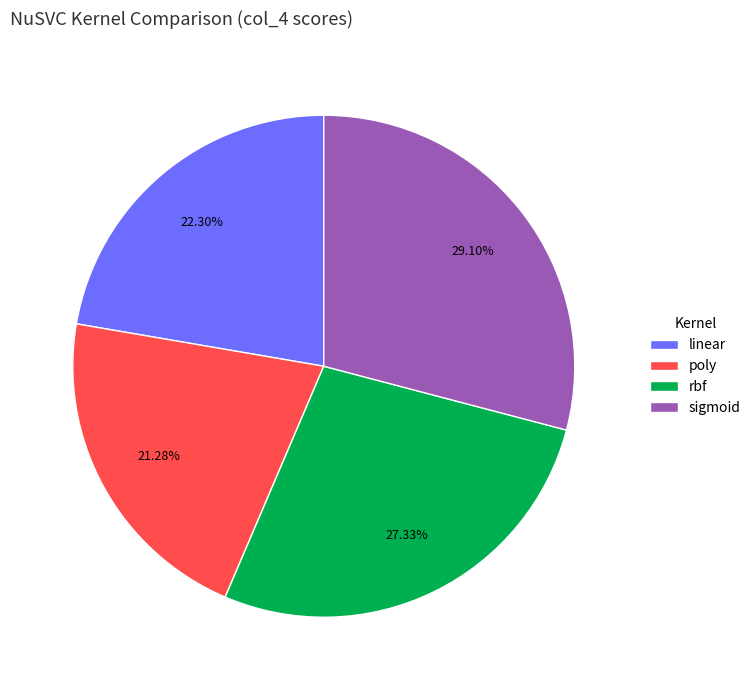

What percentage do poly and rbf together represent?

48.6%